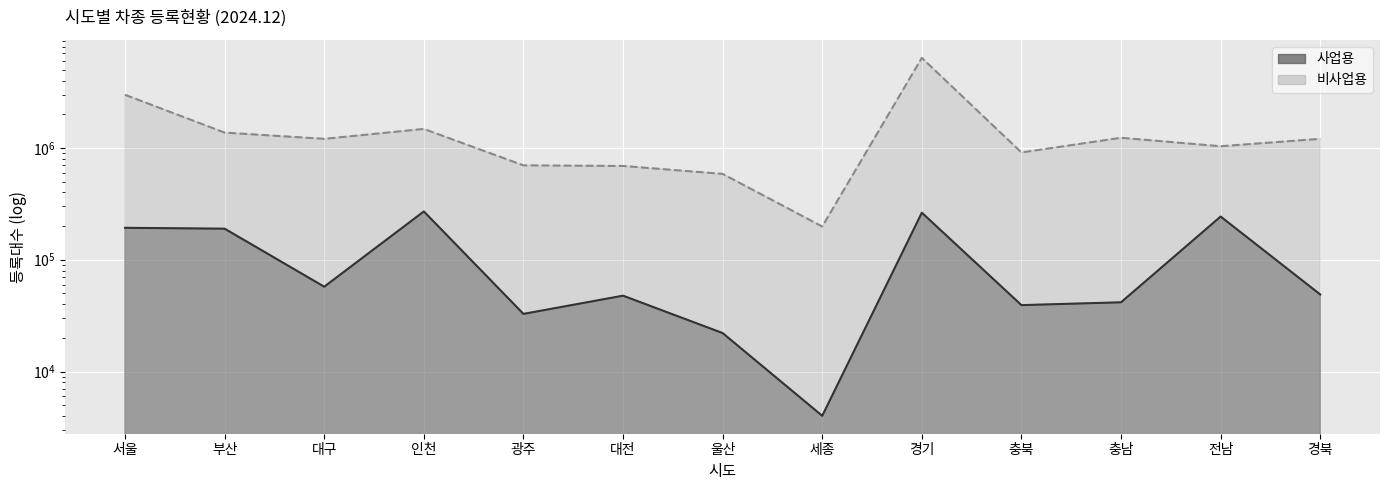

What are all the series names shown in the legend?

사업용, 비사업용